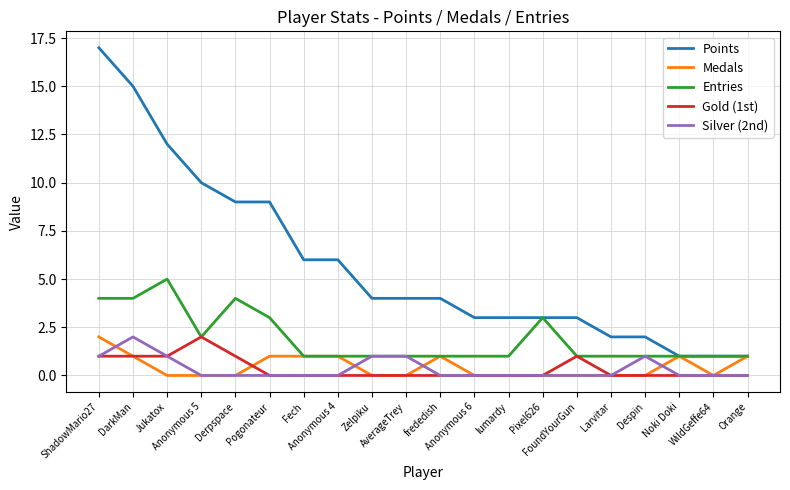

True or false: Silver (2nd) and Points cross at least once.

False